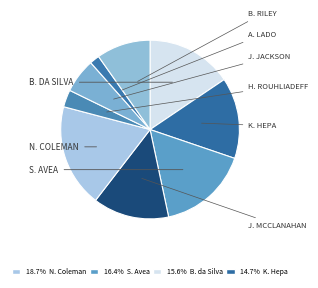

How many slices are in this pie chart?

9